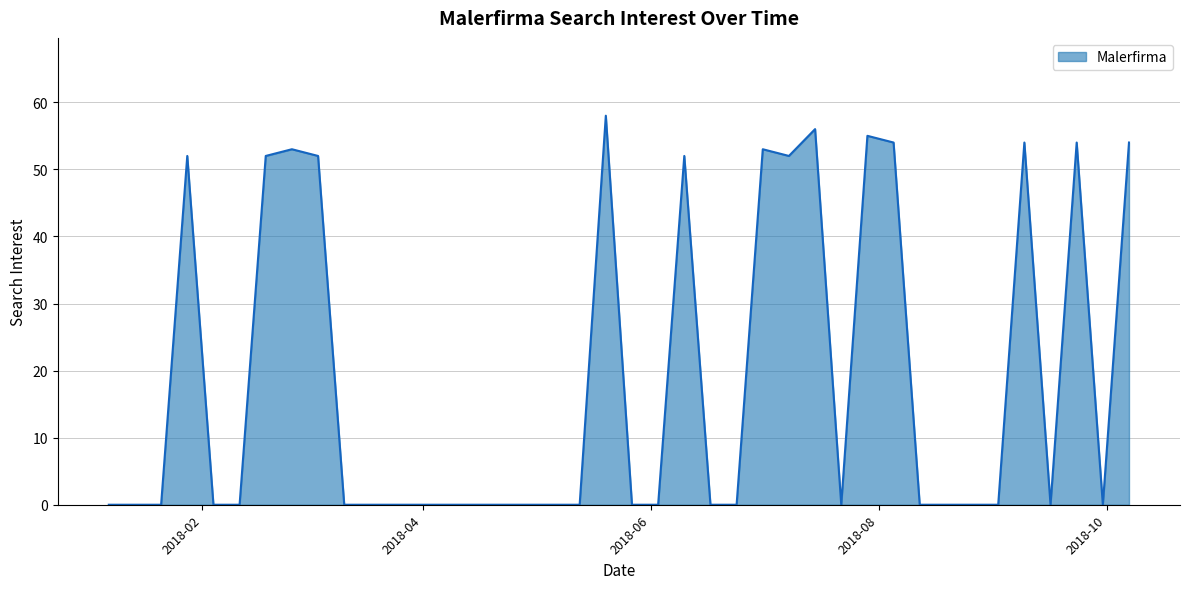

What is the difference between the maximum and minimum values?

58